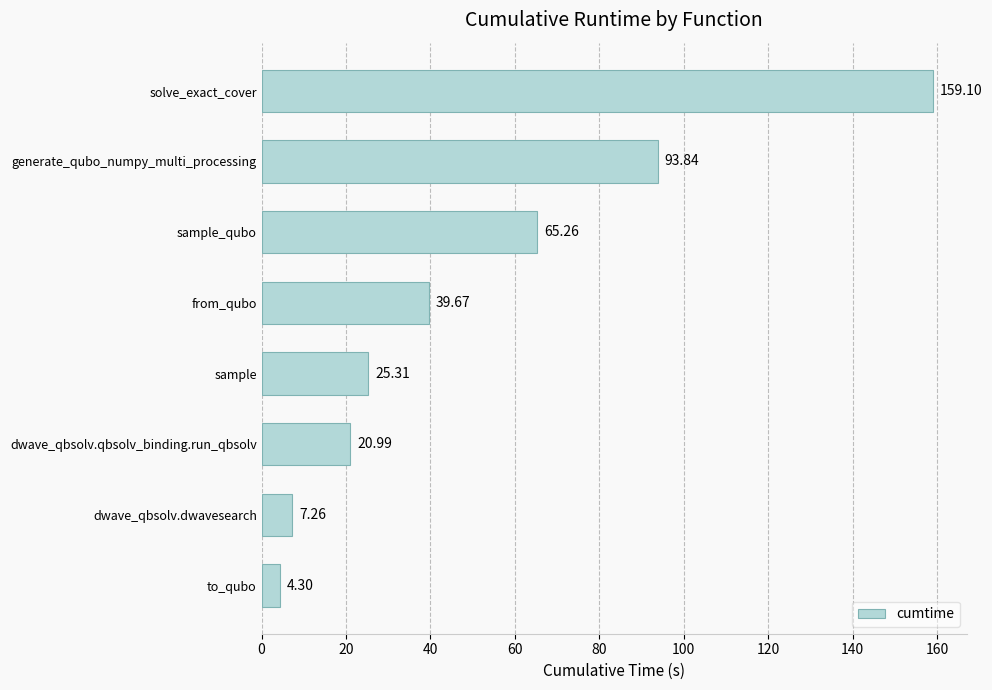

What is the greatest value displayed?

159.1